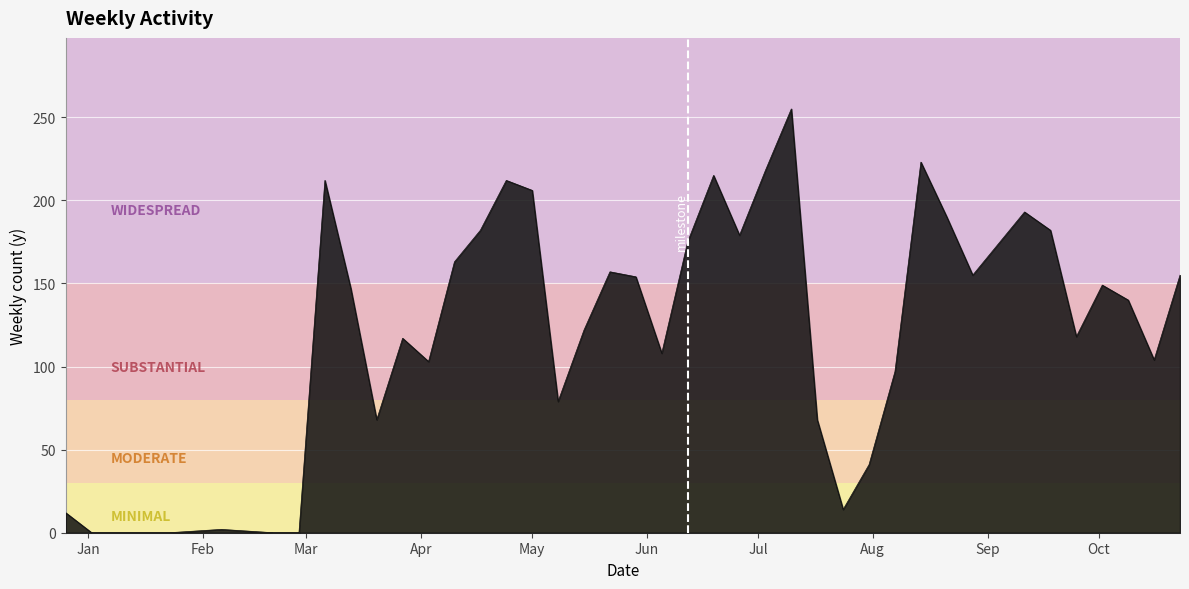

What is the greatest value displayed?

255